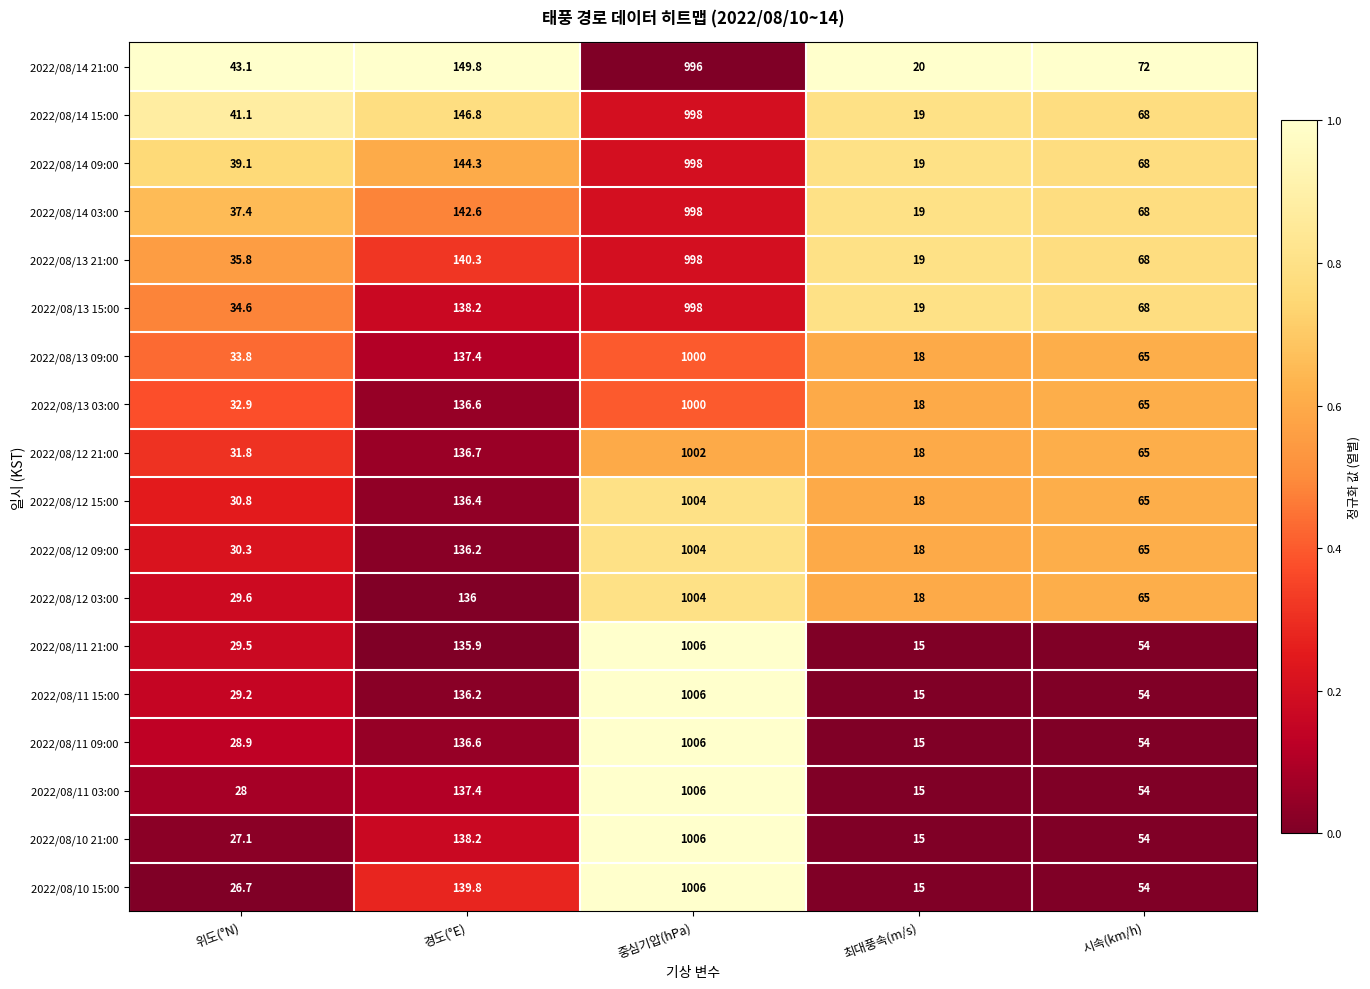

At which category does the chart reach its peak across all series?

중심기압(hPa)